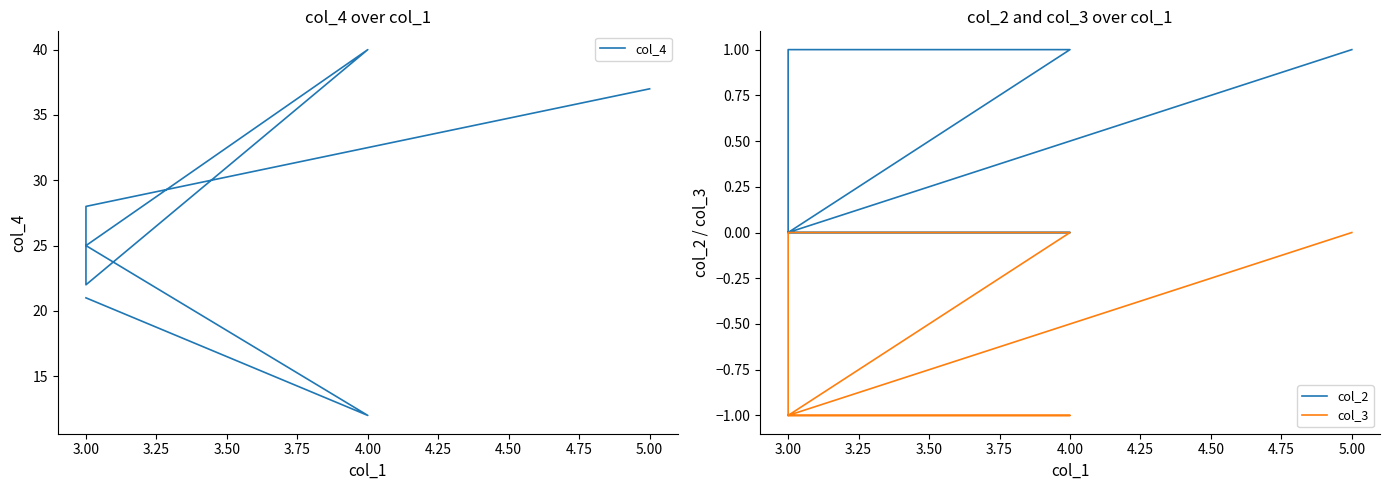

Where is col_3 nearest to the value 0?

4.00